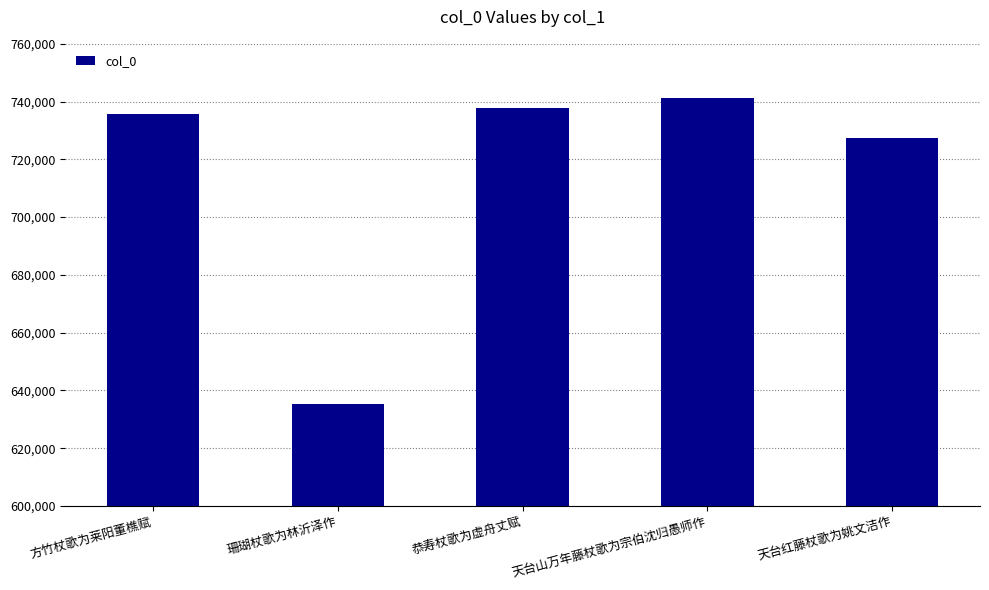

Reading left to right, transcribe all the data shown in this chart.

方竹杖歌为莱阳董樵赋=735842	珊瑚杖歌为林沂泽作=635442	恭寿杖歌为虚舟丈赋=737807	天台山万年藤杖歌为宗伯沈归愚师作=741350	天台红藤杖歌为姚文洁作=727560